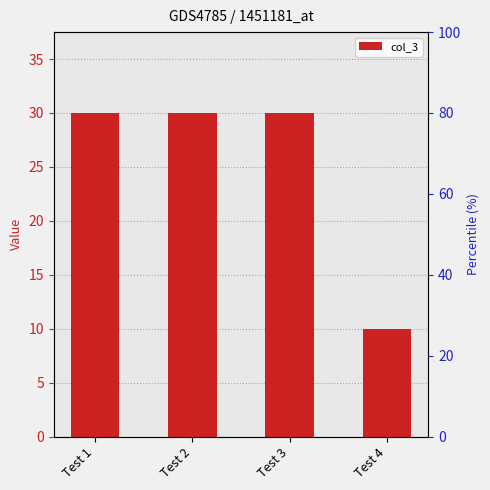

Approximately how many times larger is the value at Test 2 compared to Test 4?

3.0